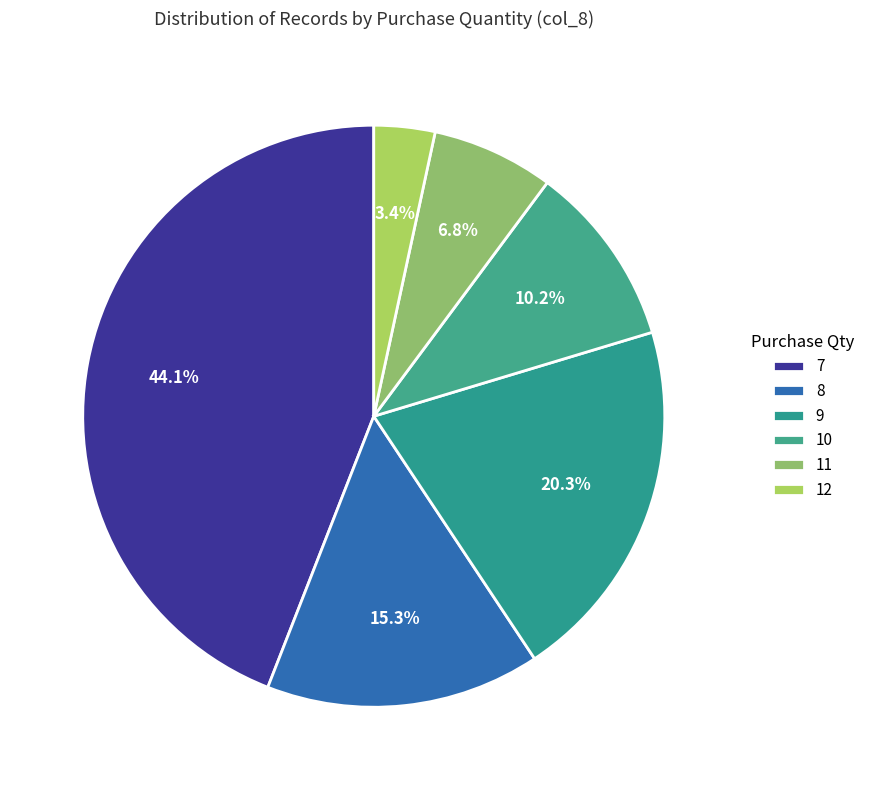

Which slice is the largest?

7